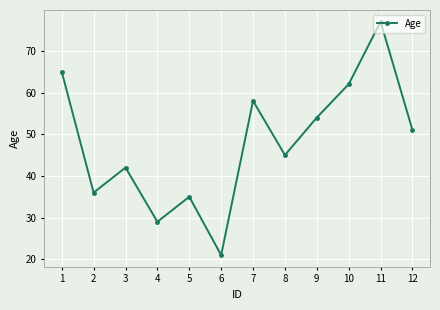

List the labels in order of value, largest first.

11, 1, 10, 7, 9, 12, 8, 3, 2, 5, 4, 6